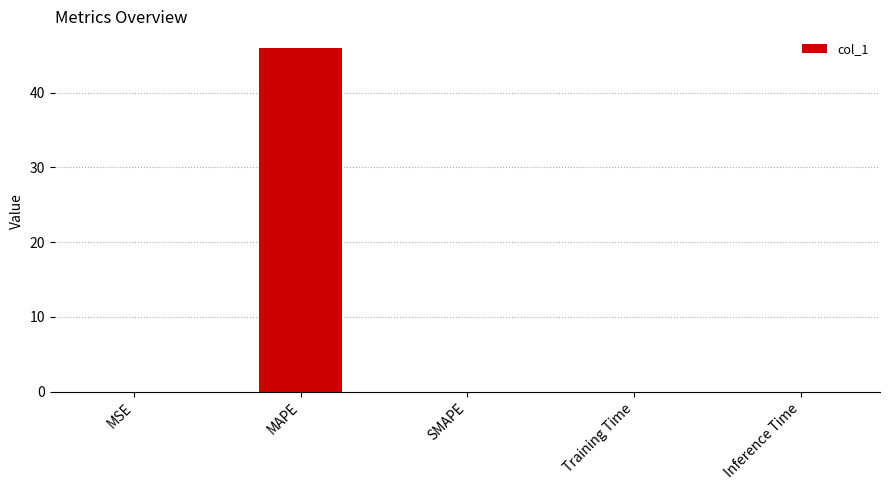

The chart shows a value of 60.7 at MAPE. True or false?

False